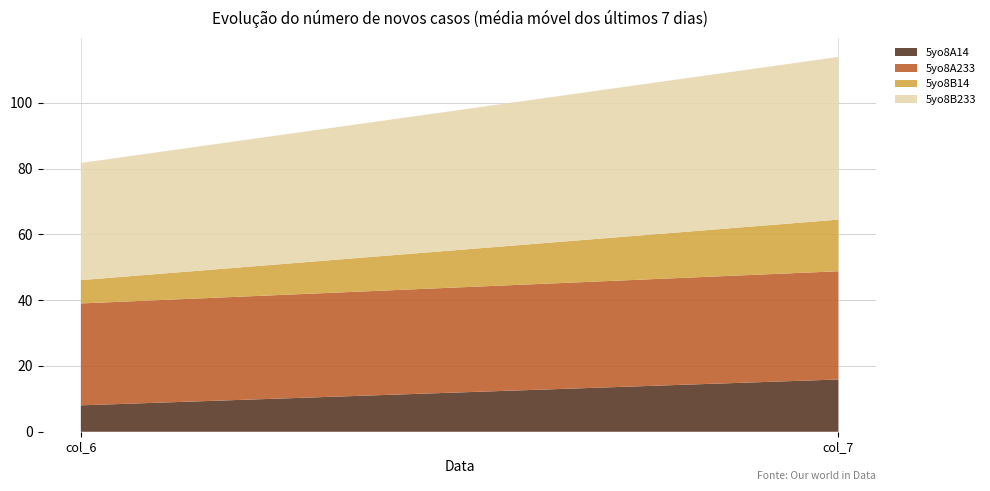

Reading left to right, extract all data points from this chart.

5yo8A14: col_6=8.0	col_7=15.9
5yo8A233: col_6=31.0	col_7=32.9
5yo8B14: col_6=7.1	col_7=15.7
5yo8B233: col_6=35.6	col_7=49.5